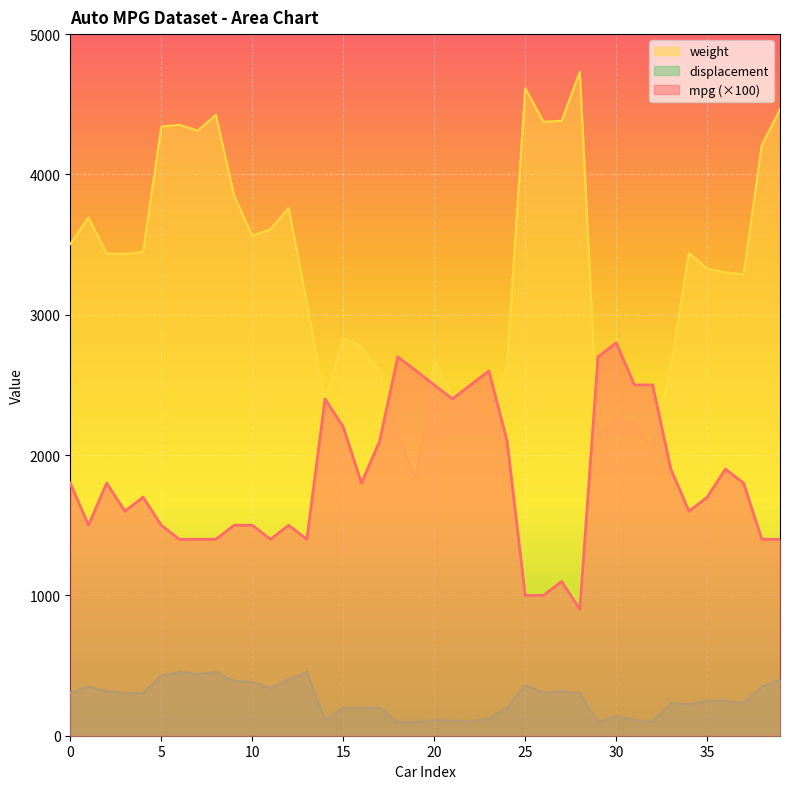

What is the value of the mpg point at the 2nd from the left?

1500